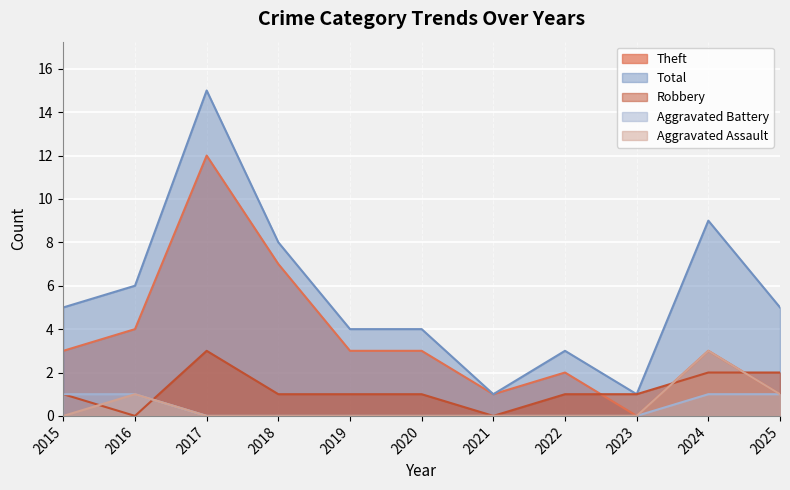

What is the value of the Total point at the 5th from the left?

4